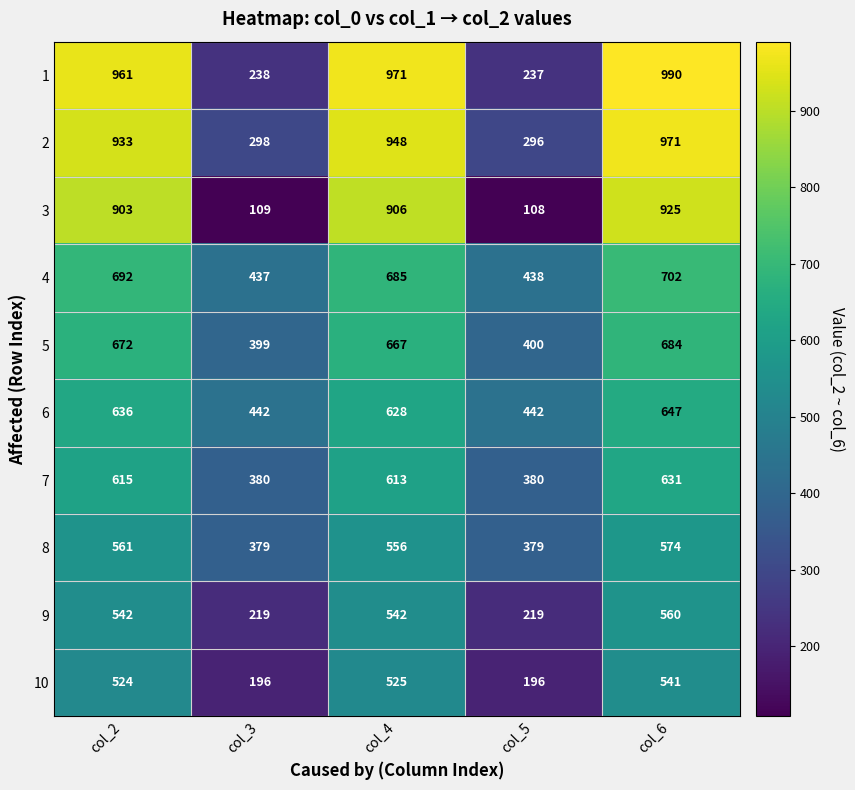

What is the smallest value displayed?

108